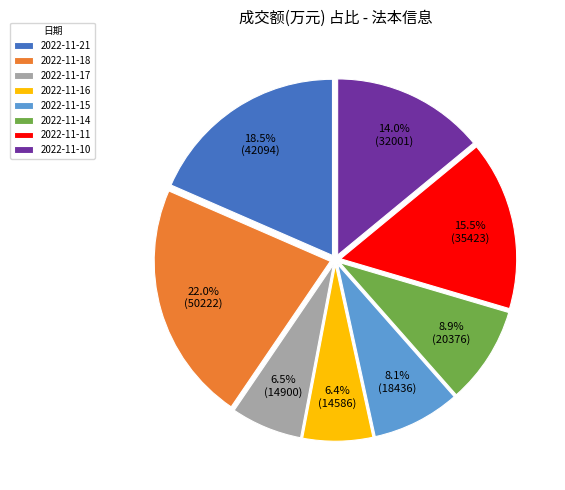

How many slices are in this pie chart?

8